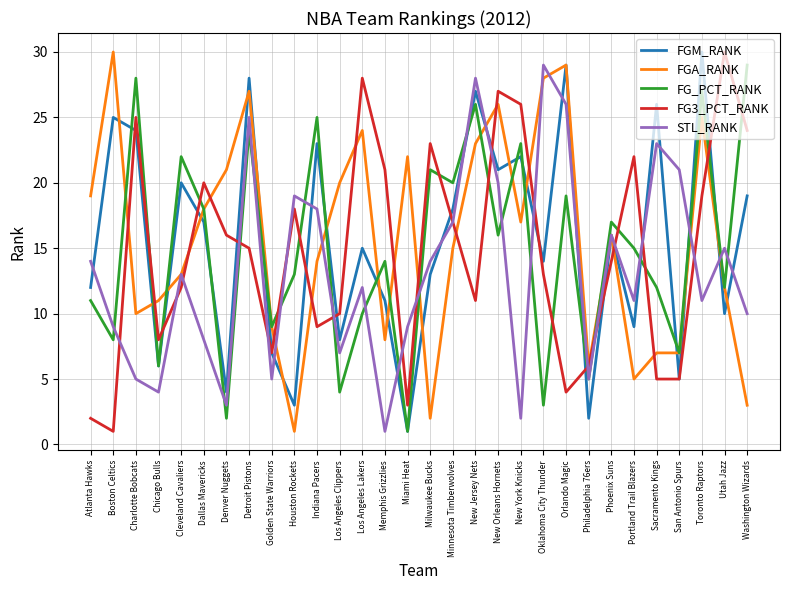

What is the approximate value of FG_PCT_RANK at Sacramento Kings, to the nearest 5?

10